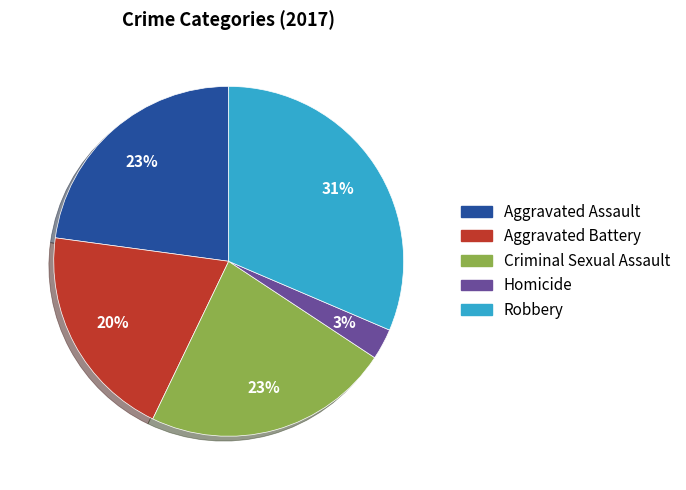

To the nearest percent, what portion does Robbery represent?

31%